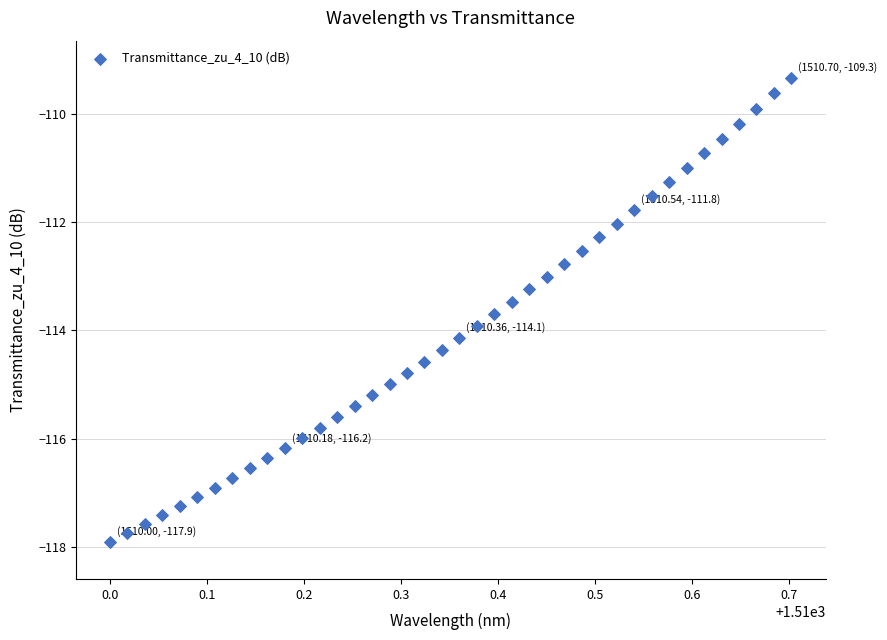

What is the range of Y values (max minus min)?

8.6